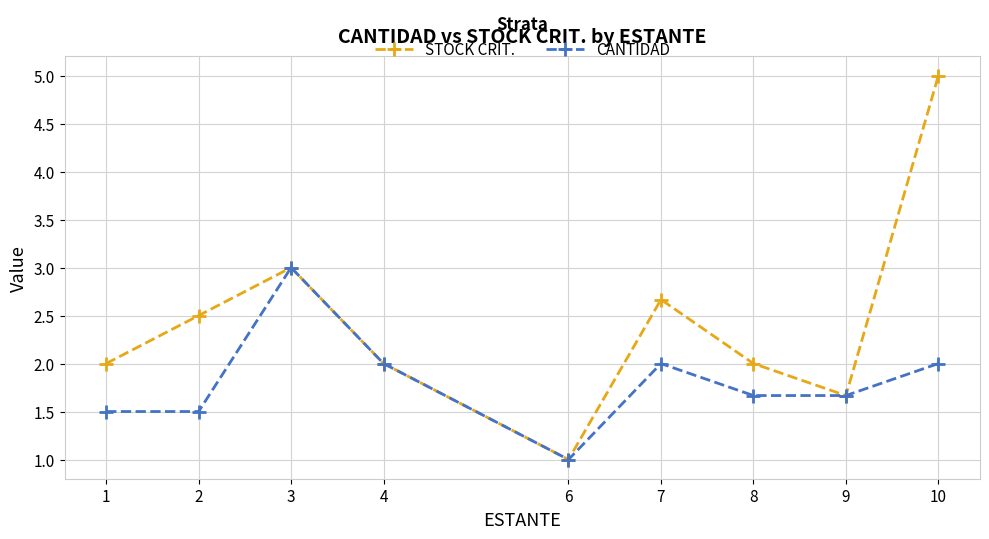

The STOCK CRIT. series shows 2.6 at 10. True or false?

False